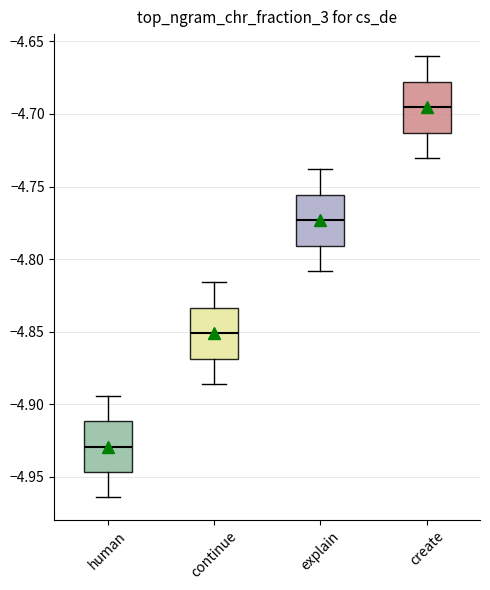

Reading left to right, read every box against the y-axis: the position of its median line, the range the box covers, and the ends of its whiskers. The values are not printed on the chart, so give them approximately, as read against the axis.

human: median -4.930, box -4.945 to -4.910, whiskers -4.965 to -4.895
continue: median -4.850, box -4.870 to -4.835, whiskers -4.885 to -4.815
explain: median -4.775, box -4.790 to -4.755, whiskers -4.810 to -4.740
create: median -4.695, box -4.715 to -4.680, whiskers -4.730 to -4.660